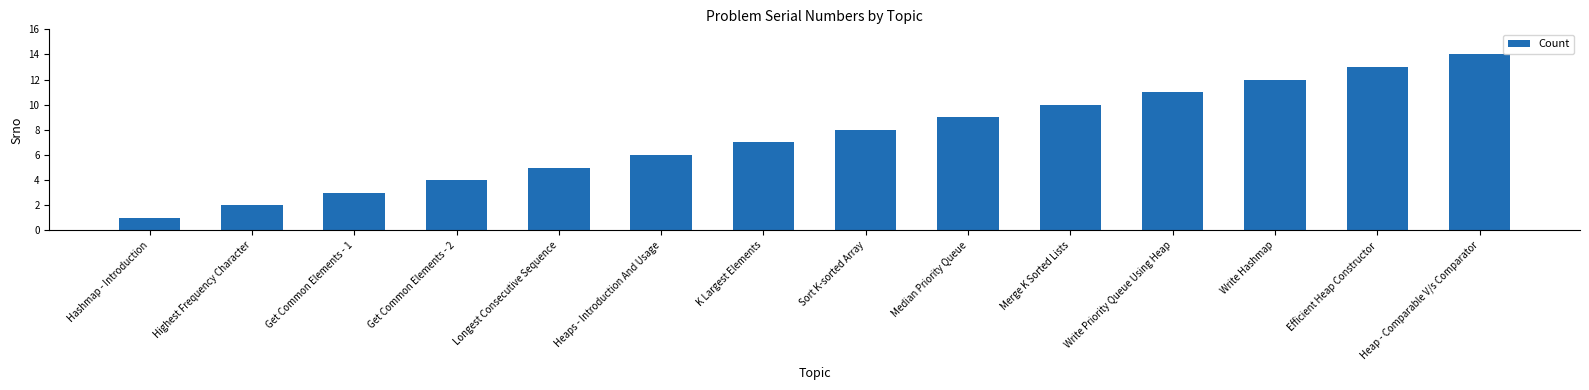

How many data points are less than 8?

7